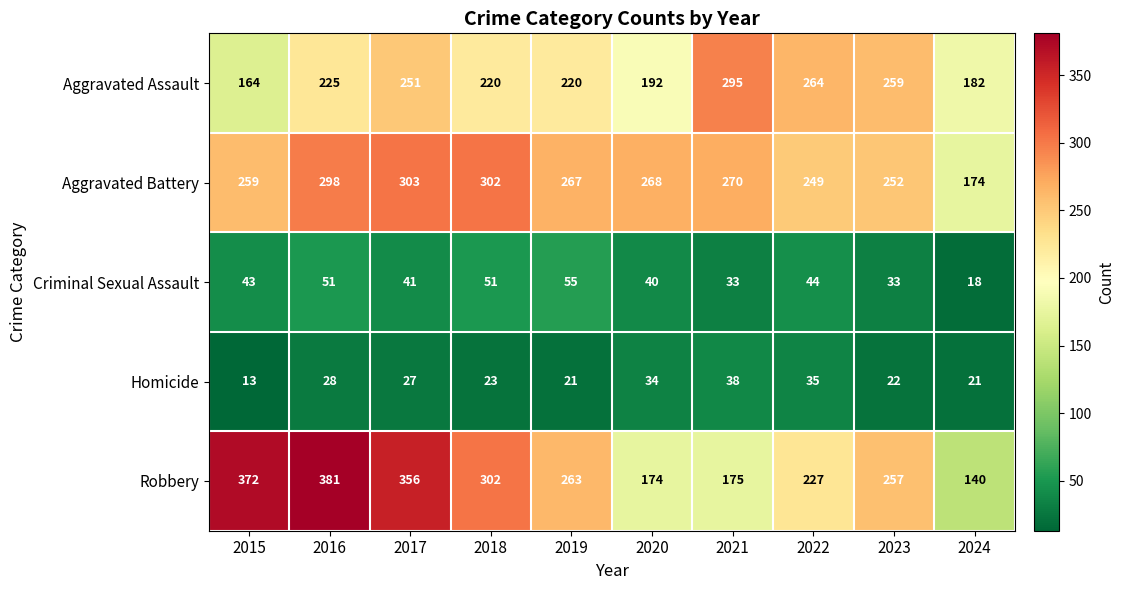

True or false: Aggravated Assault has a value of 59 at 2017.

False